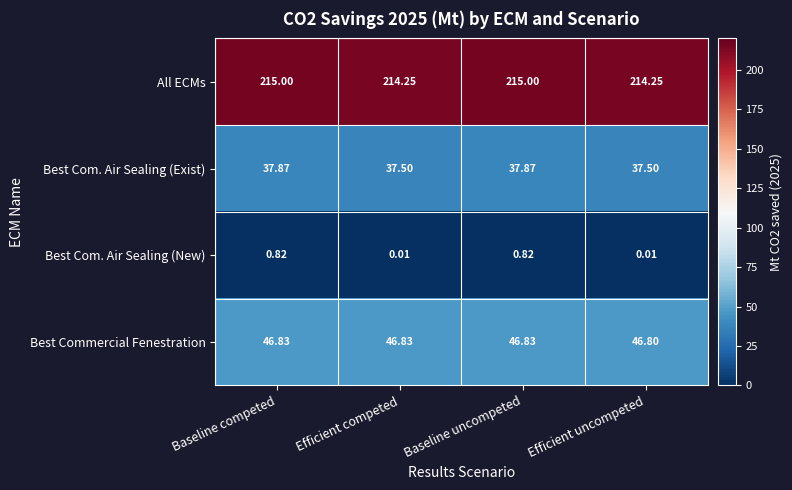

Is the value of Best Commercial Fenestration at Baseline uncompeted greater than the value of All ECMs at Baseline uncompeted?

No